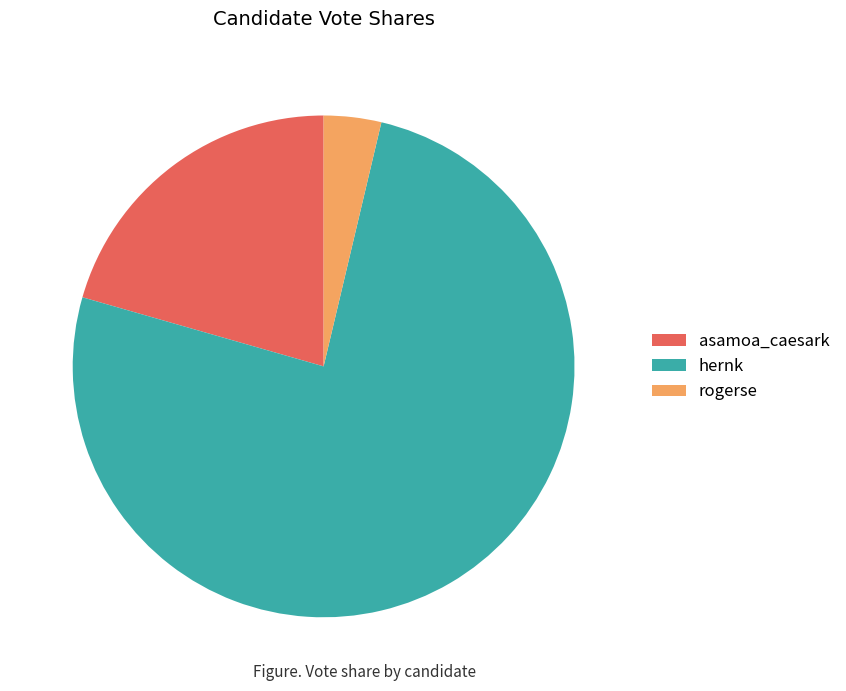

Does asamoa_caesark account for over 50% of the chart?

No